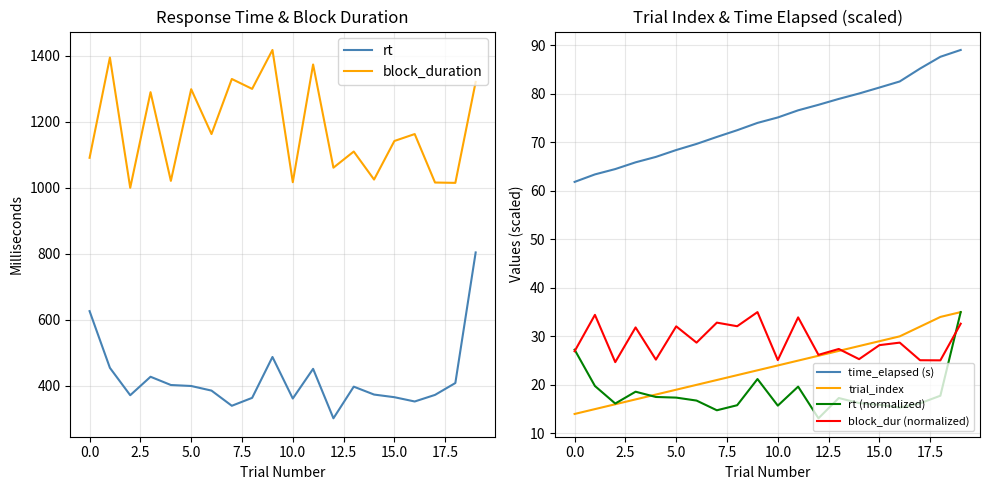

At which category is the sum across all series the highest?

19